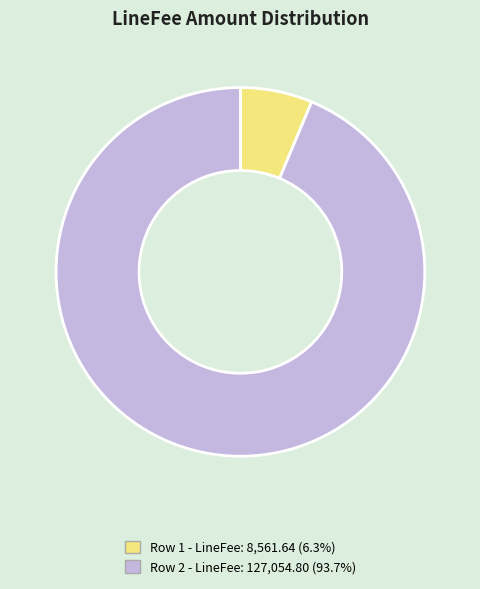

Does any single category account for the majority?

Yes